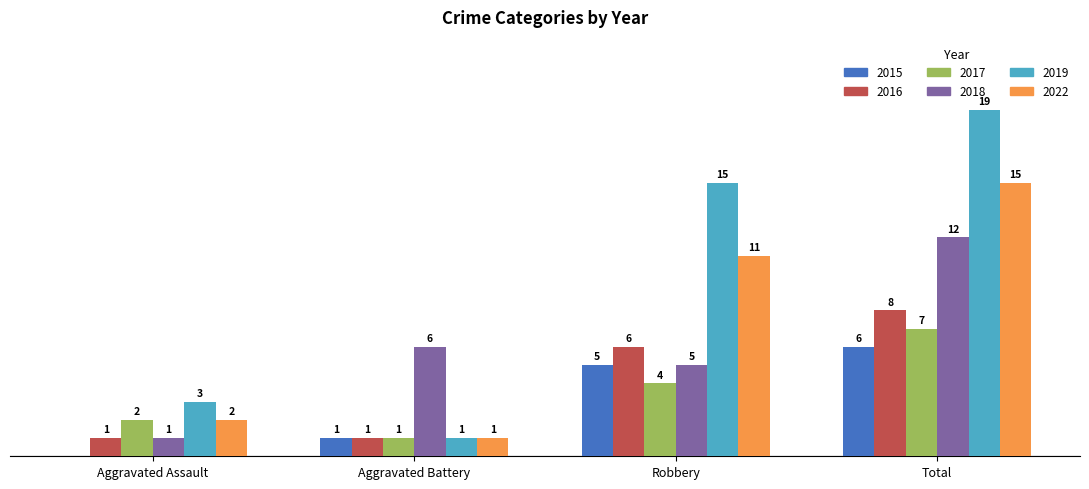

At which label is 2017 closest to 4?

Robbery